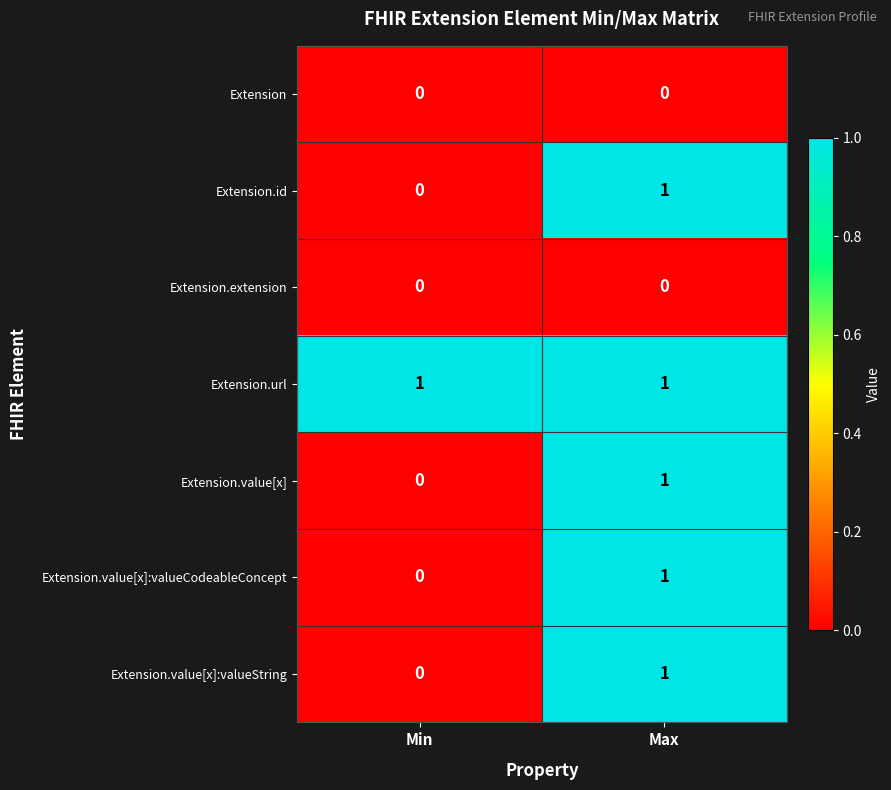

Reading left to right, list all the values displayed in this chart.

Extension: 0	0
Extension.id: 0	1
Extension.extension: 0	0
Extension.url: 1	1
Extension.value[x]: 0	1
Extension.value[x]:valueCodeableConcept: 0	1
Extension.value[x]:valueString: 0	1